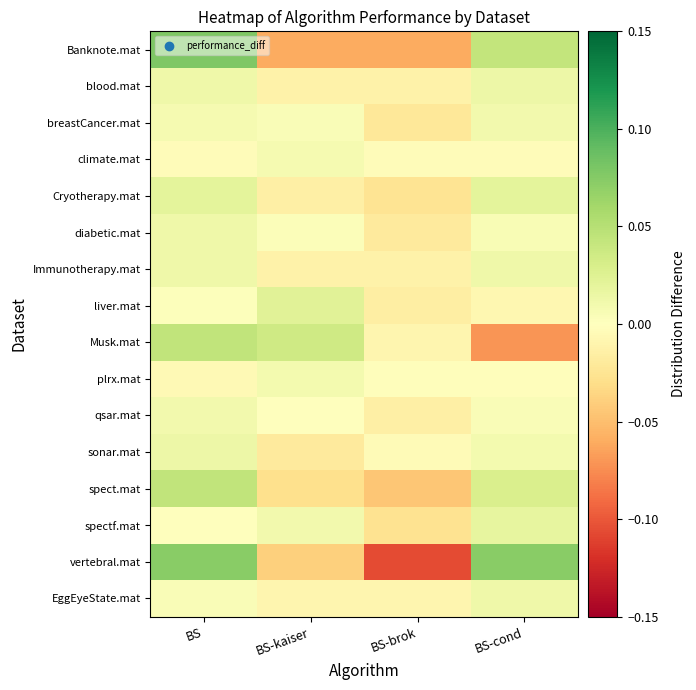

Reading right to left, extract all data points from this chart.

Banknote.mat: BS-cond=0.0	BS-brok=-0.1	BS-kaiser=-0.1	BS=0.1
blood.mat: BS-cond=0.0	BS-brok=-0.0	BS-kaiser=-0.0	BS=0.0
breastCancer.mat: BS-cond=0.0	BS-brok=-0.0	BS-kaiser=0.0	BS=0.0
climate.mat: BS-cond=-0.0	BS-brok=-0.0	BS-kaiser=0.0	BS=-0.0
Cryotherapy.mat: BS-cond=0.0	BS-brok=-0.0	BS-kaiser=-0.0	BS=0.0
diabetic.mat: BS-cond=0.0	BS-brok=-0.0	BS-kaiser=0.0	BS=0.0
Immunotherapy.mat: BS-cond=0.0	BS-brok=-0.0	BS-kaiser=-0.0	BS=0.0
liver.mat: BS-cond=-0.0	BS-brok=-0.0	BS-kaiser=0.0	BS=0.0
Musk.mat: BS-cond=-0.1	BS-brok=-0.0	BS-kaiser=0.0	BS=0.0
plrx.mat: BS-cond=-0.0	BS-brok=-0.0	BS-kaiser=0.0	BS=-0.0
qsar.mat: BS-cond=0.0	BS-brok=-0.0	BS-kaiser=0.0	BS=0.0
sonar.mat: BS-cond=0.0	BS-brok=-0.0	BS-kaiser=-0.0	BS=0.0
spect.mat: BS-cond=0.0	BS-brok=-0.0	BS-kaiser=-0.0	BS=0.0
spectf.mat: BS-cond=0.0	BS-brok=-0.0	BS-kaiser=0.0	BS=-0.0
vertebral.mat: BS-cond=0.1	BS-brok=-0.1	BS-kaiser=-0.0	BS=0.1
EggEyeState.mat: BS-cond=0.0	BS-brok=-0.0	BS-kaiser=-0.0	BS=0.0